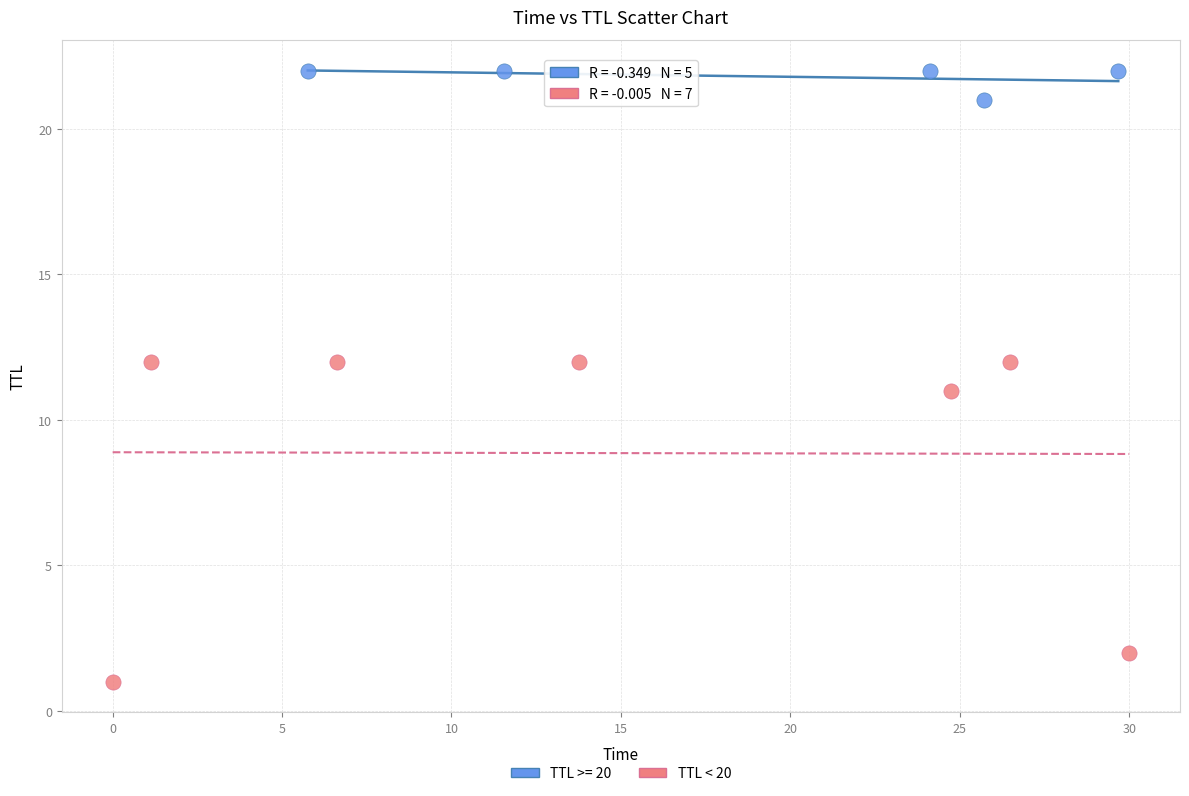

Which series contains the lowest Y value?

TTL < 20